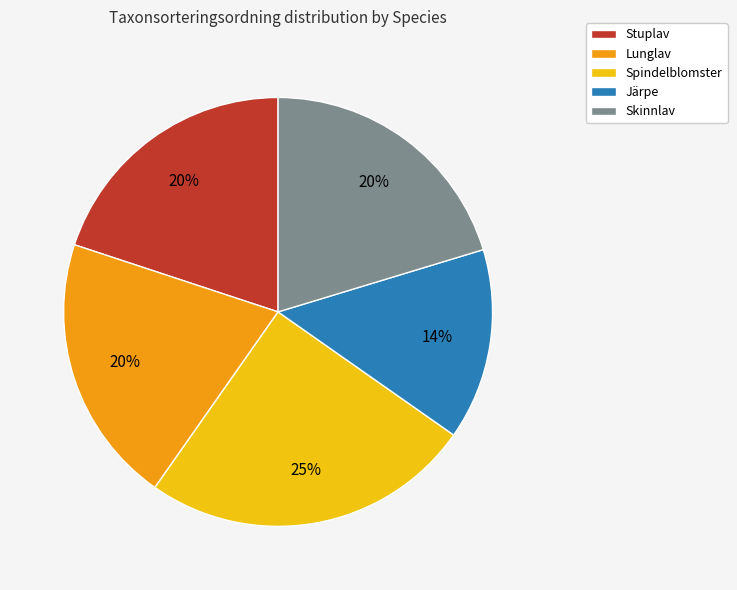

To the nearest percent, what percentage of the pie is Lunglav?

20%